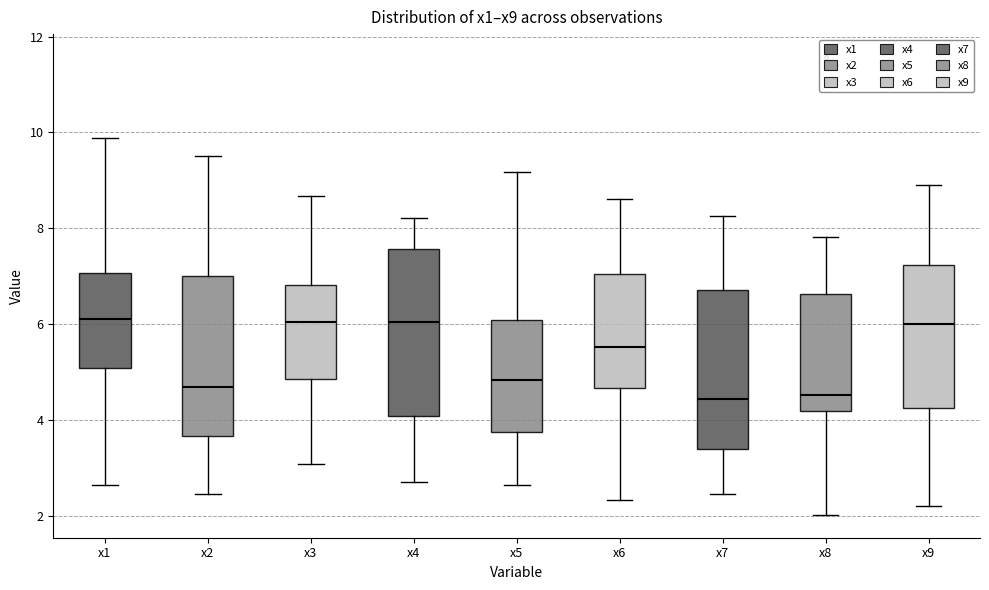

Reading left to right, transcribe this box plot: for each box, give where its median line is, the range the box spans, and where its two whiskers end, as read against the y-axis. The values are not printed on the chart, so give them approximately, as read against the axis.

x1: median 6.0, box 5.0 to 7.0, whiskers 2.6 to 9.8
x2: median 4.6, box 3.6 to 7.0, whiskers 2.4 to 9.6
x3: median 6.0, box 4.8 to 6.8, whiskers 3.0 to 8.6
x4: median 6.0, box 4.0 to 7.6, whiskers 2.8 to 8.2
x5: median 4.8, box 3.8 to 6.0, whiskers 2.6 to 9.2
x6: median 5.6, box 4.6 to 7.0, whiskers 2.4 to 8.6
x7: median 4.4, box 3.4 to 6.8, whiskers 2.4 to 8.2
x8: median 4.6, box 4.2 to 6.6, whiskers 2.0 to 7.8
x9: median 6.0, box 4.2 to 7.2, whiskers 2.2 to 8.8